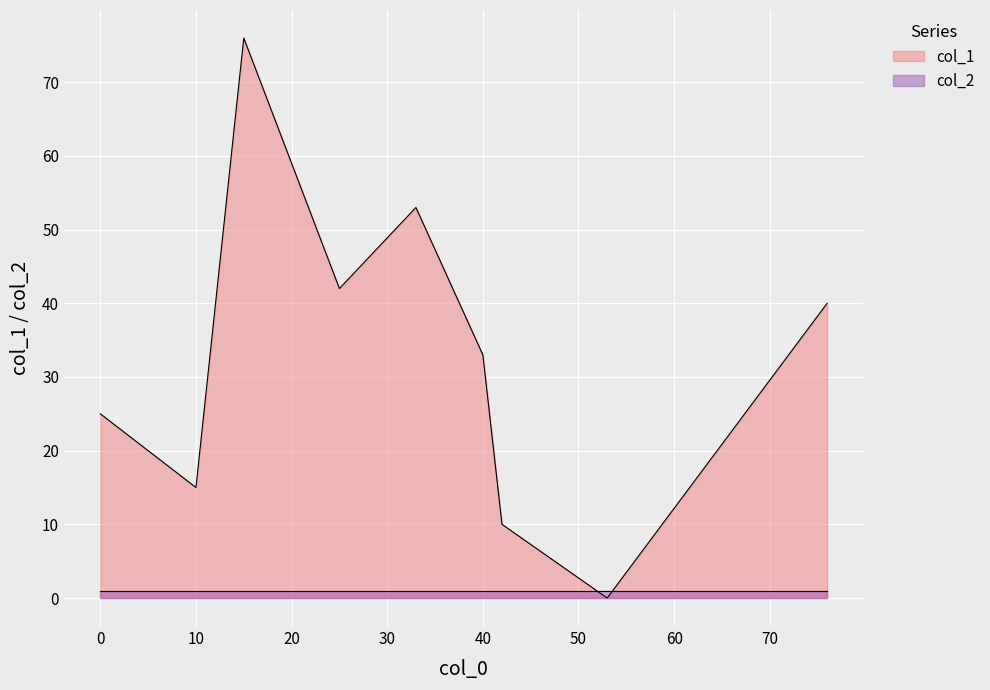

What is the difference between the col_1 values at 33 and 42?

43